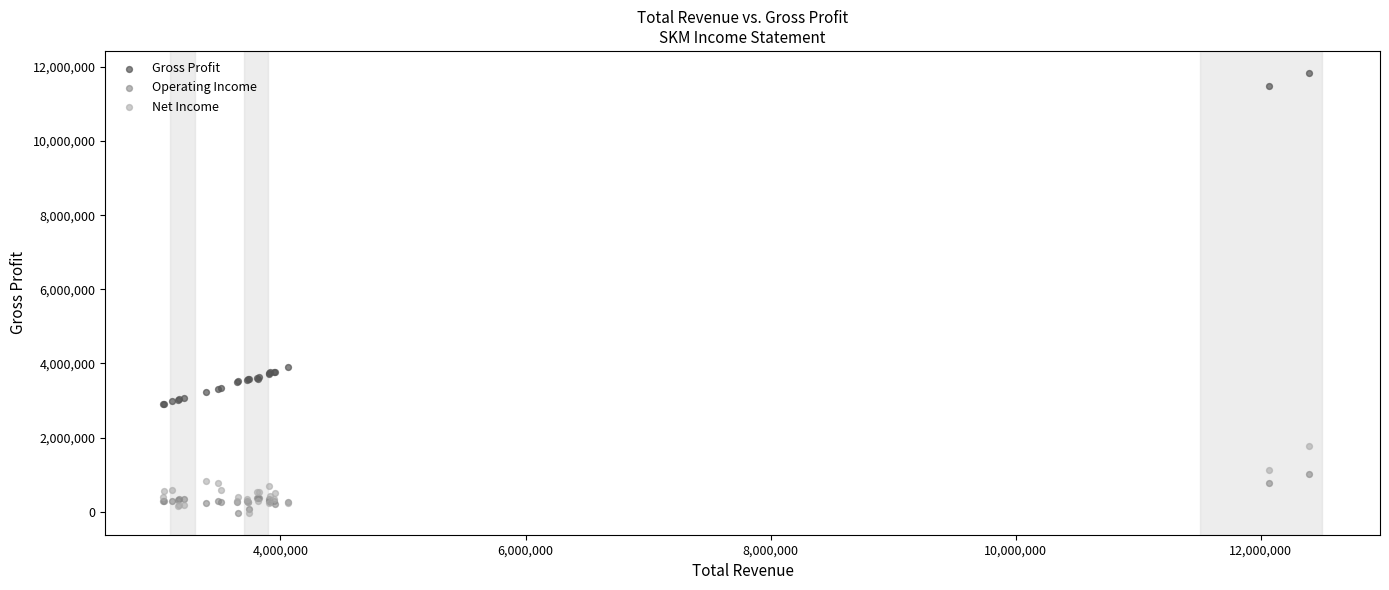

What are all the series names shown in the legend?

Gross Profit, Operating Income, Net Income